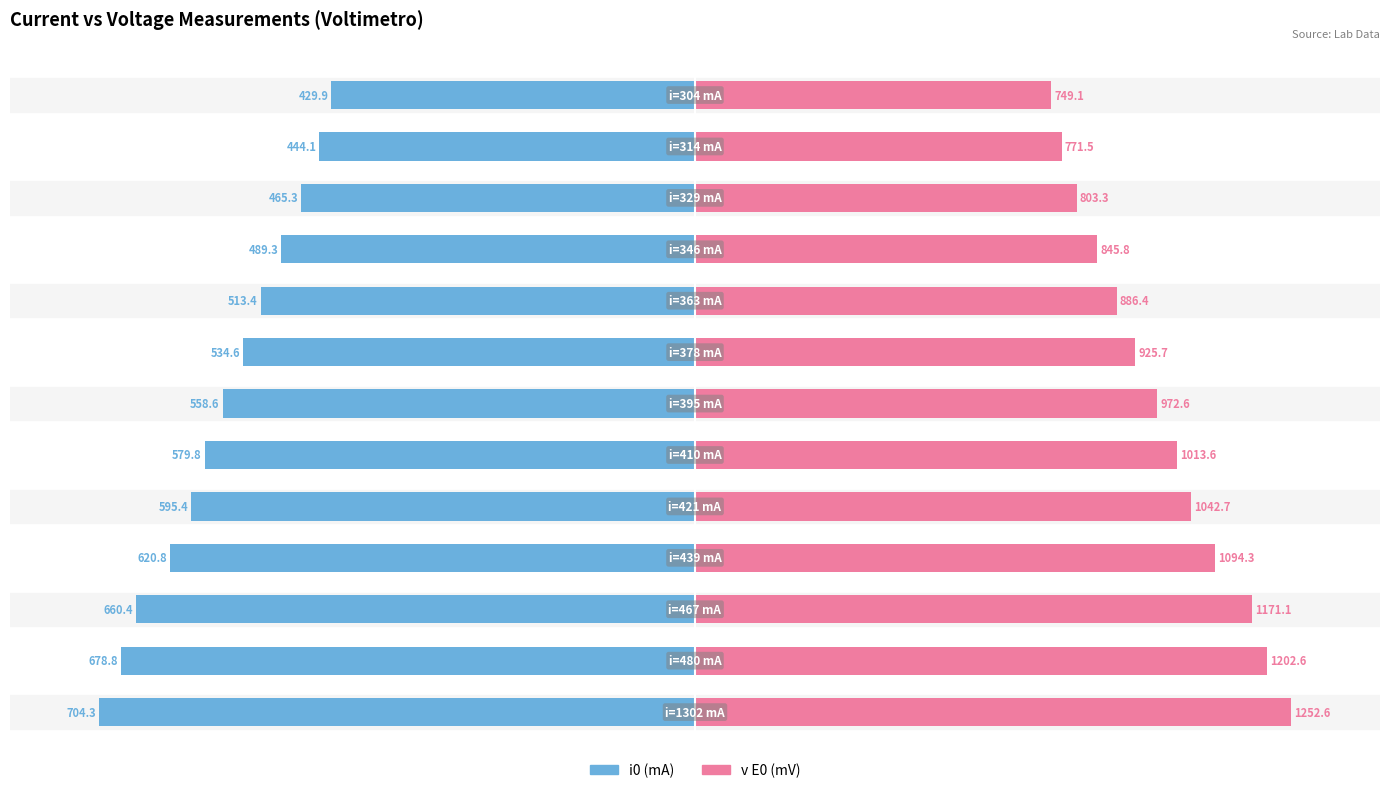

True or false: v E0 (mV) has a value of 129.6 at 4.

False